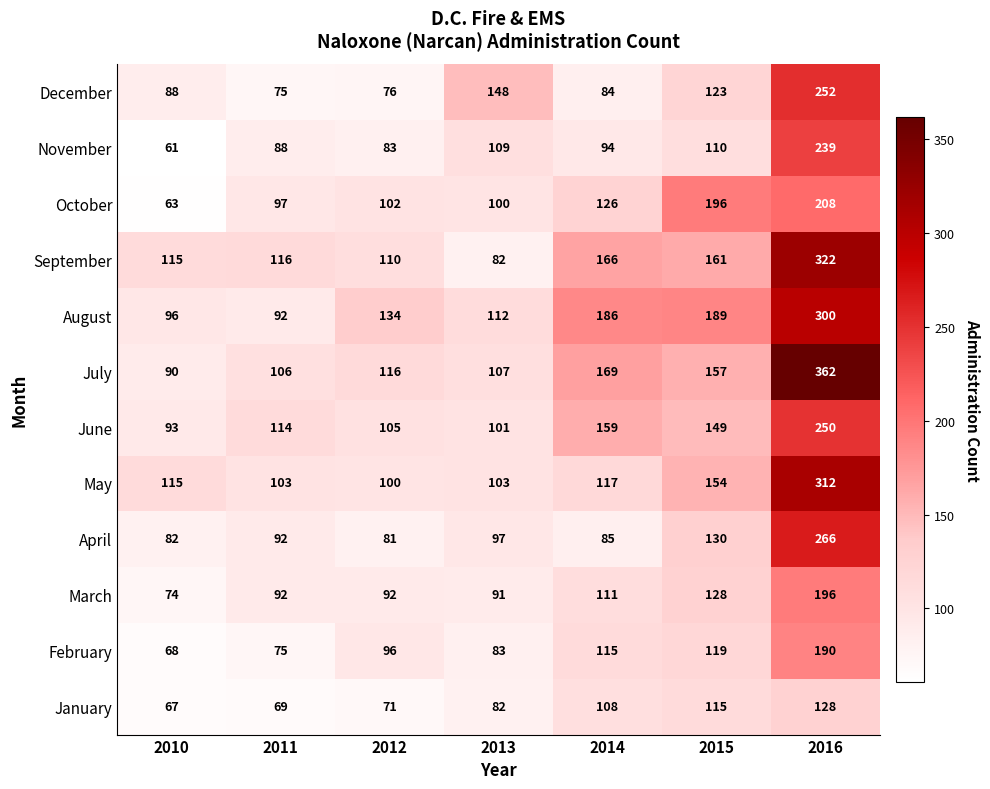

Rank the series by their maximum value, from lowest to highest.

January, February, March, October, November, June, December, April, August, May, September, July